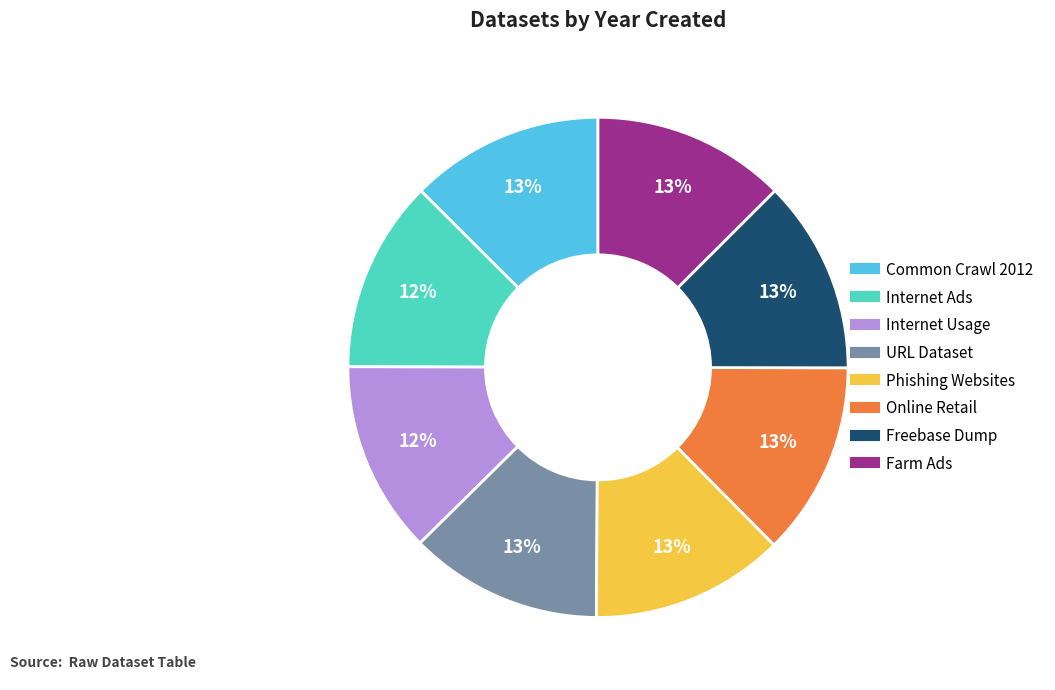

To the nearest percent, what is the average slice percentage?

12%